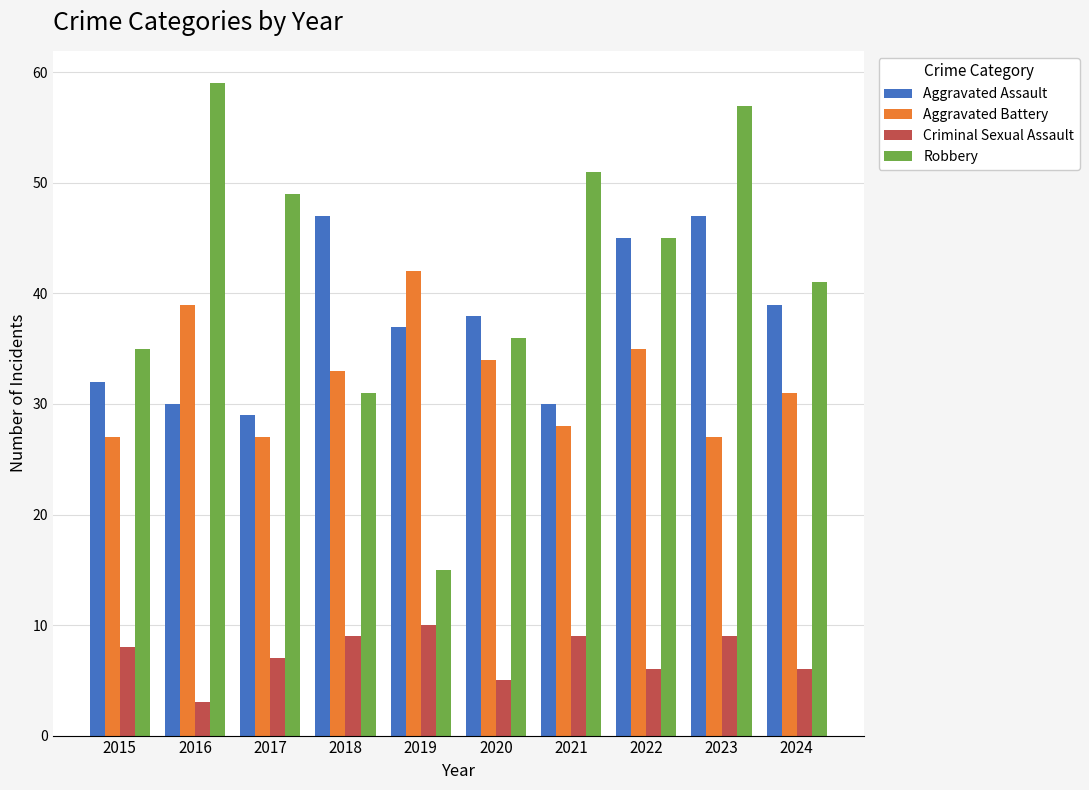

What is the greatest value displayed?

59